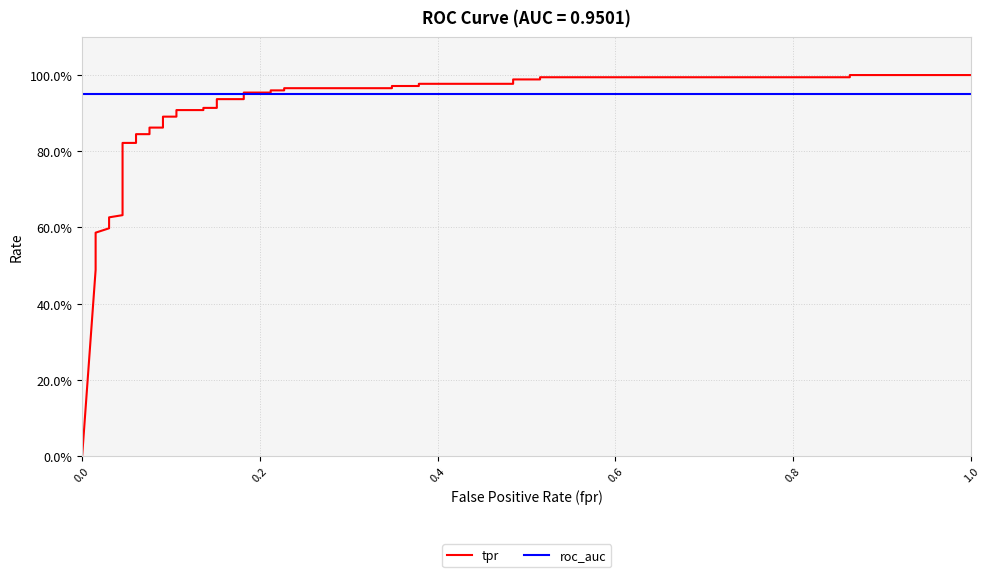

Which series has the widest spread of values?

tpr